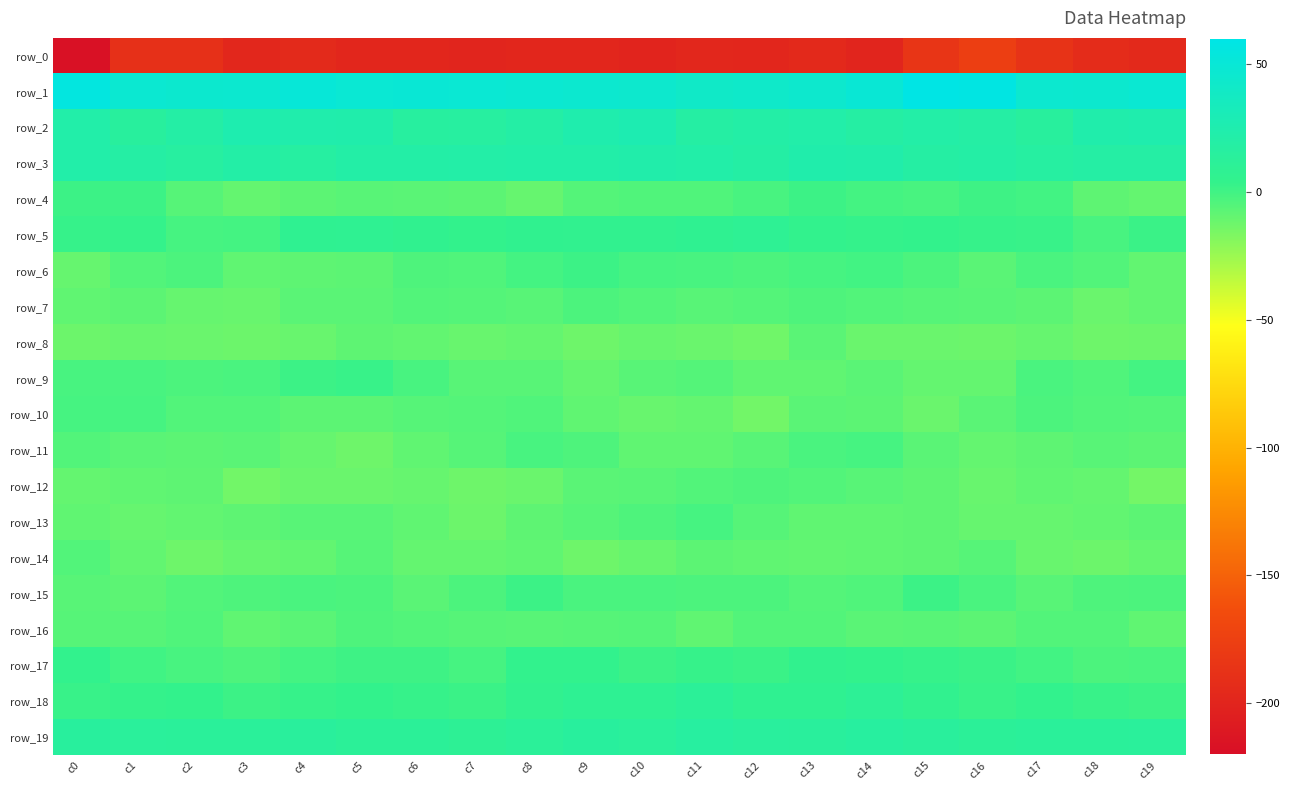

Is it true that row_12 equals -17.9 at c8?

False